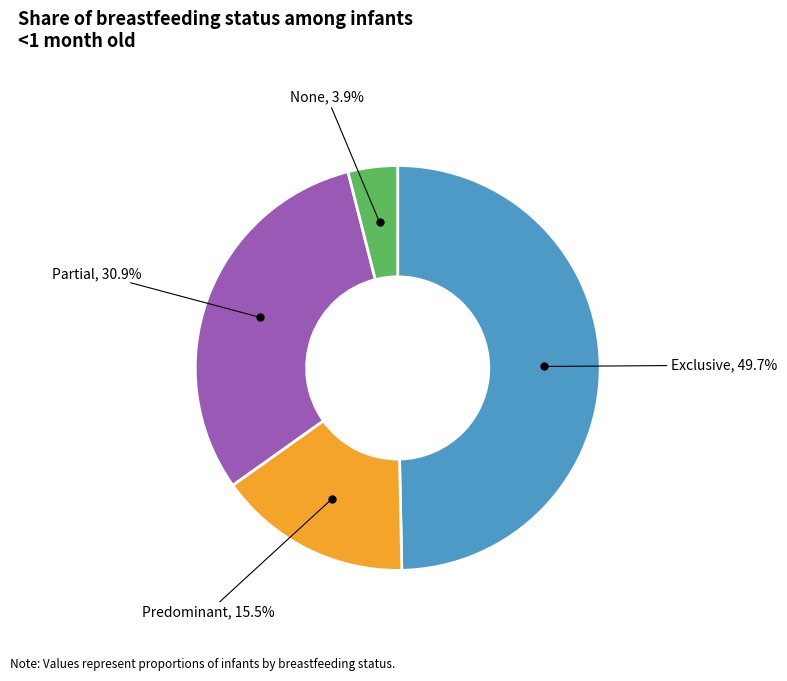

Is there a majority slice in this chart?

No